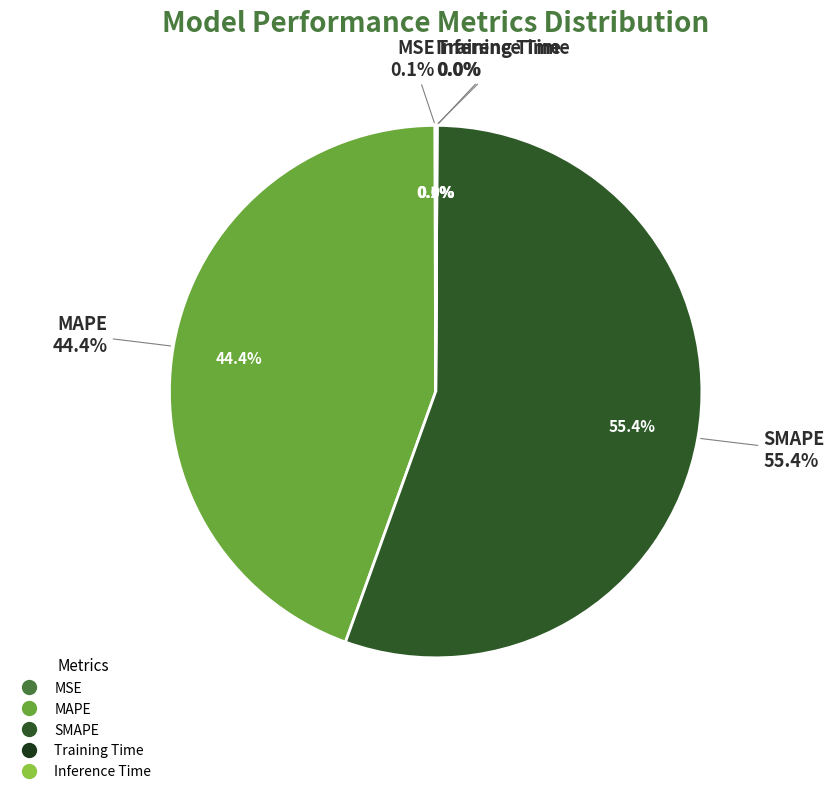

Which category has the biggest portion of the pie?

SMAPE